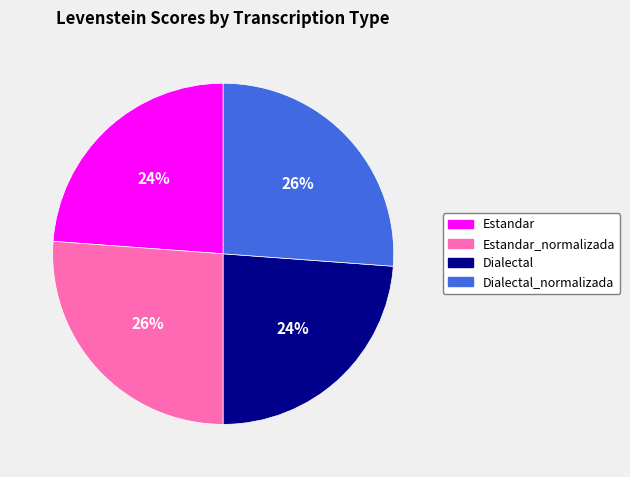

Is it true that Dialectal is 30% of the pie?

False